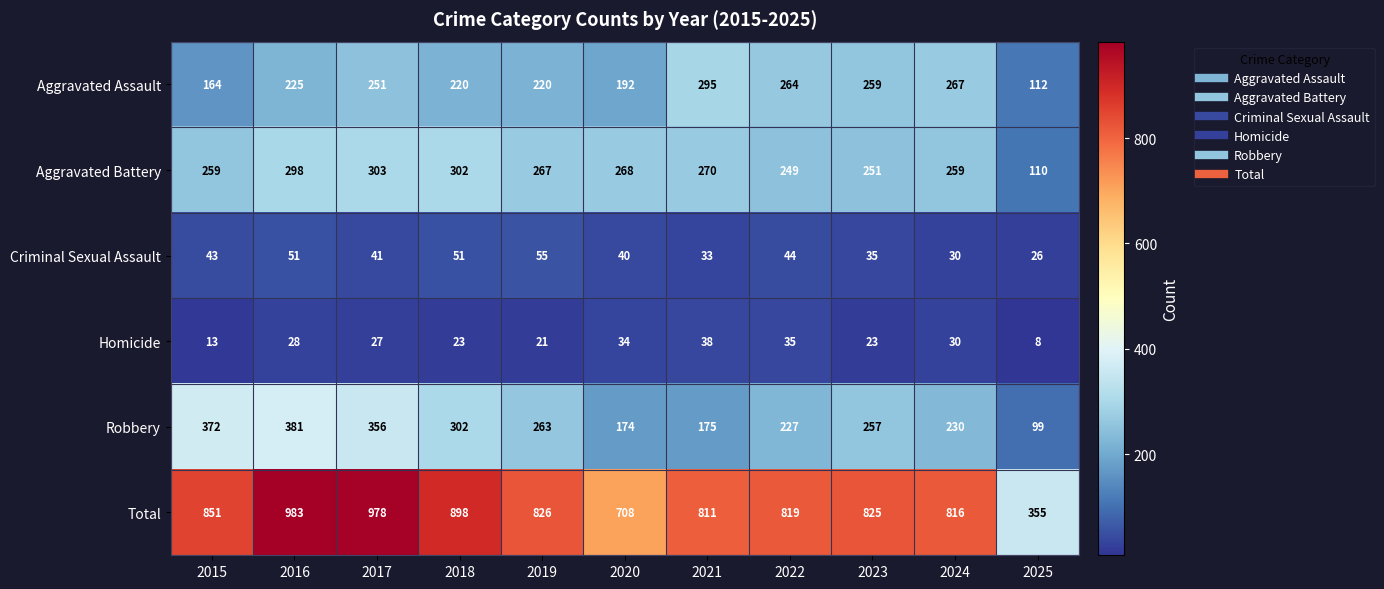

Which series has the largest total across all categories?

Total